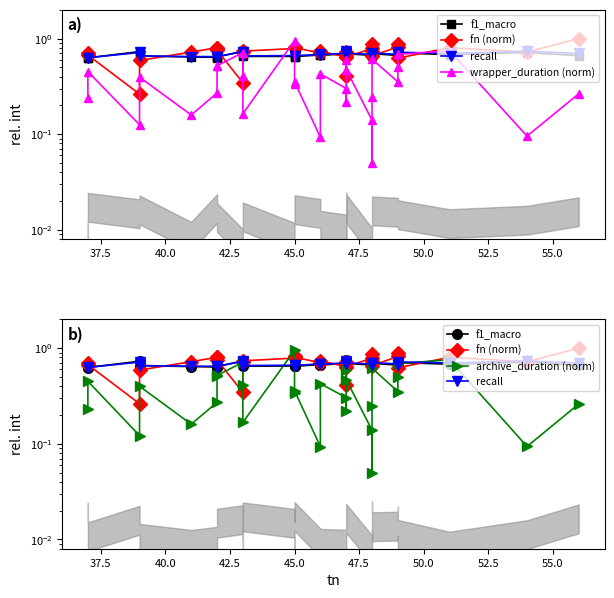

What is the maximum value shown in the chart?

1.0